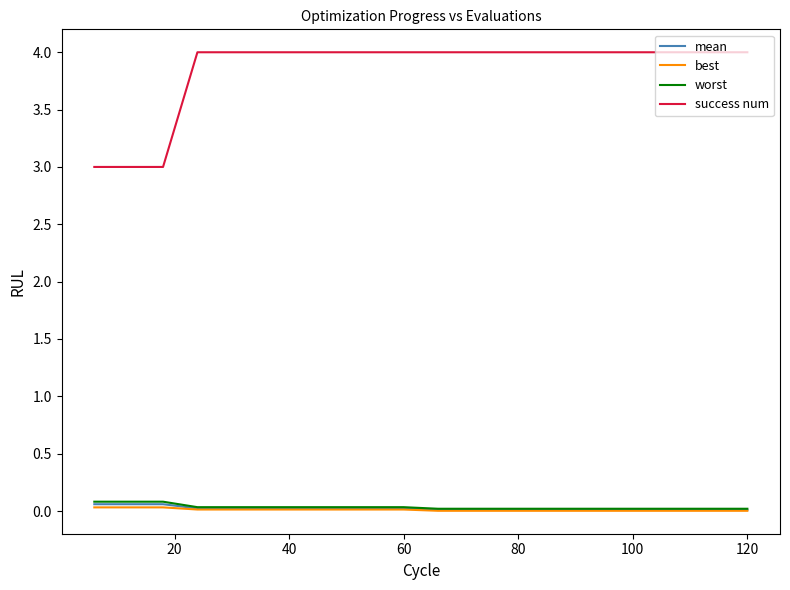

True or false: success num and best cross at least once.

False